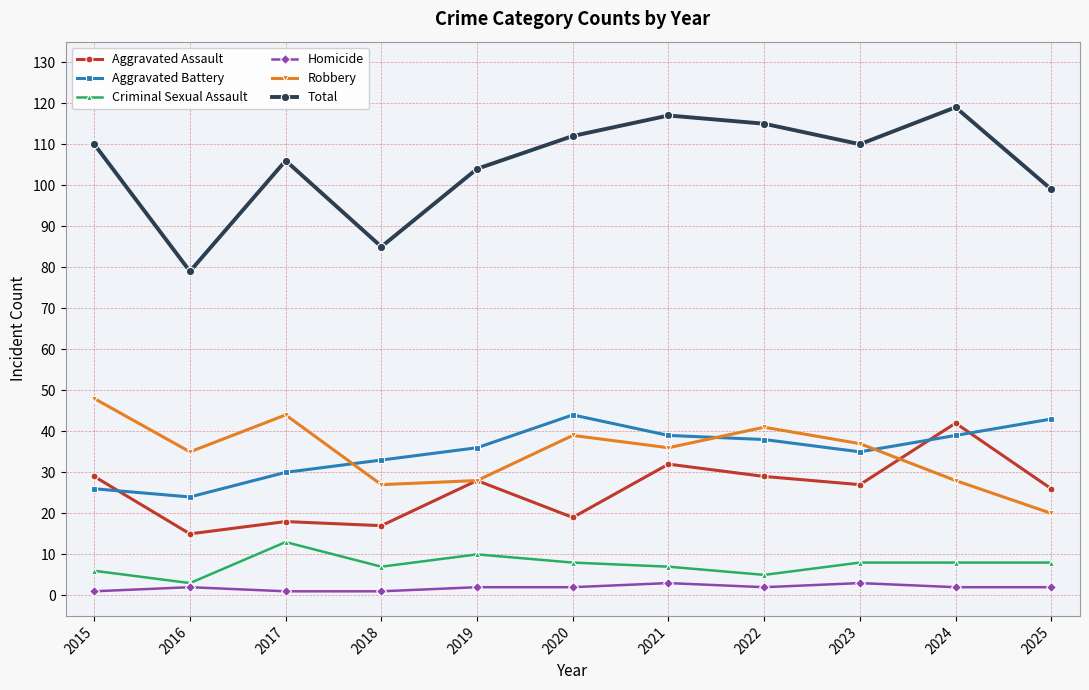

Which series has the widest spread of values?

Total